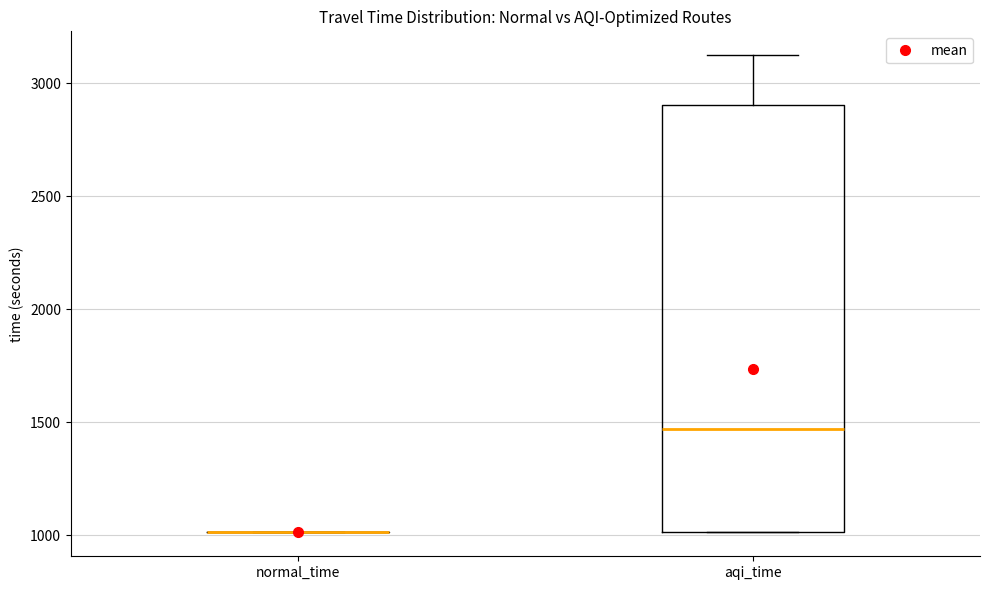

Reading left to right, transcribe this box plot: for each box, give where its median line is, the range the box spans, and where its two whiskers end, as read against the y-axis. The values are not printed on the chart, so give them approximately, as read against the axis.

normal_time: box collapsed to a line at 1000, whiskers 1000 to 1000
aqi_time: median 1450, box 1000 to 2900, whiskers 1000 to 3100